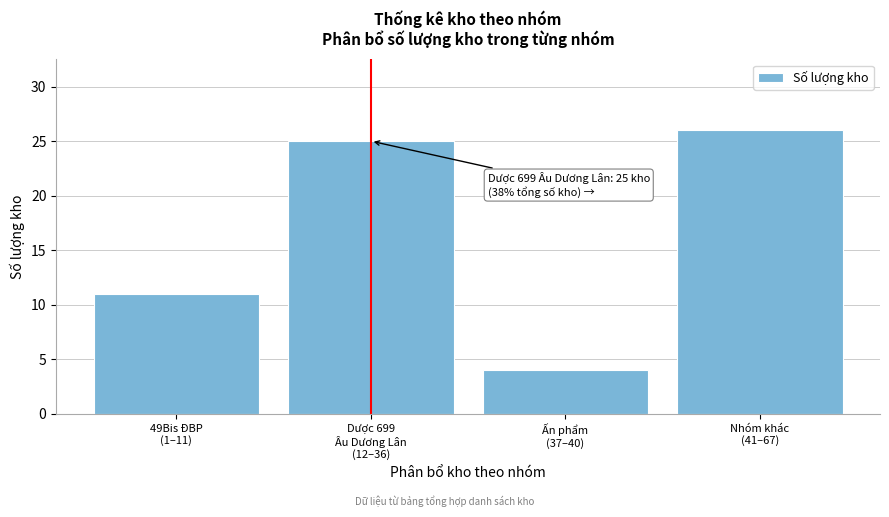

Reading left to right, extract all data points from this chart.

11	25	4	26